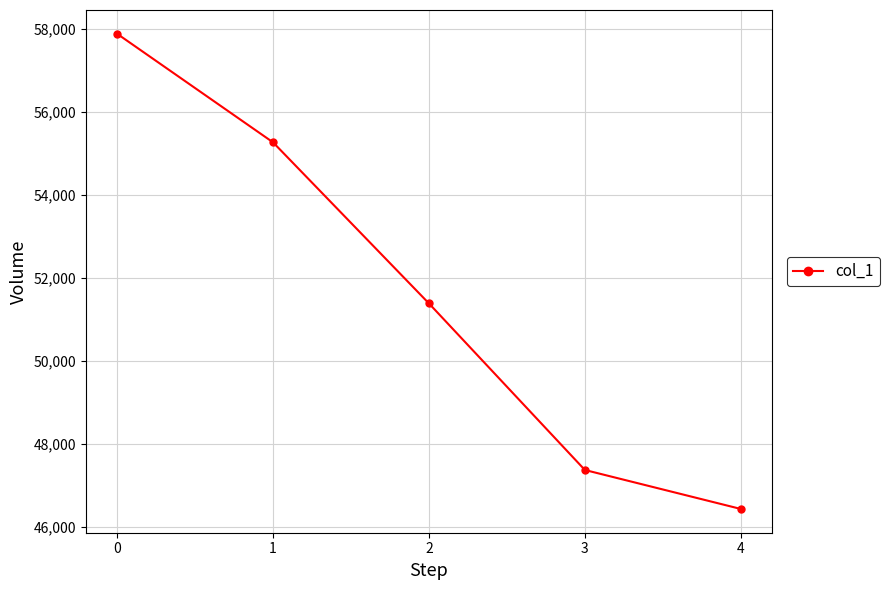

Does the chart display data point markers on the line(s)?

Yes